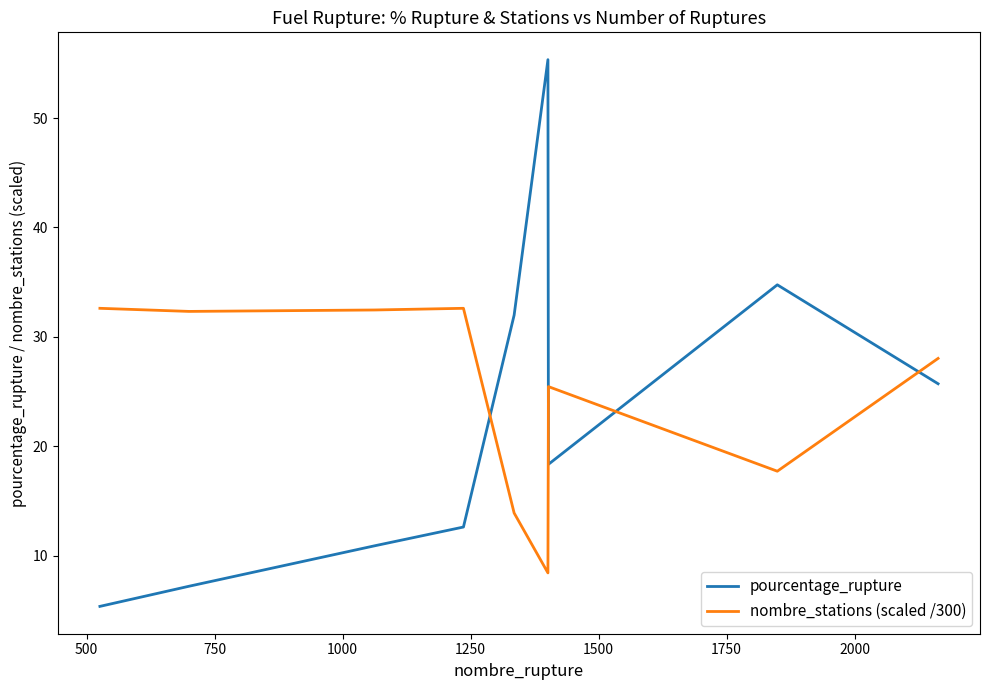

Rank the series by their maximum value, from highest to lowest.

pourcentage_rupture, nombre_stations (scaled /300)